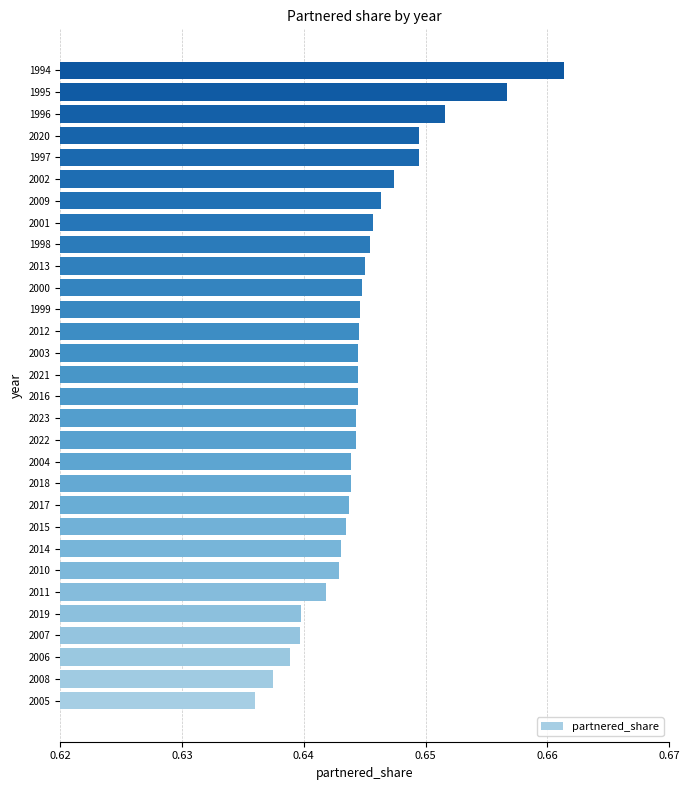

Which category has the highest value across all series?

1994